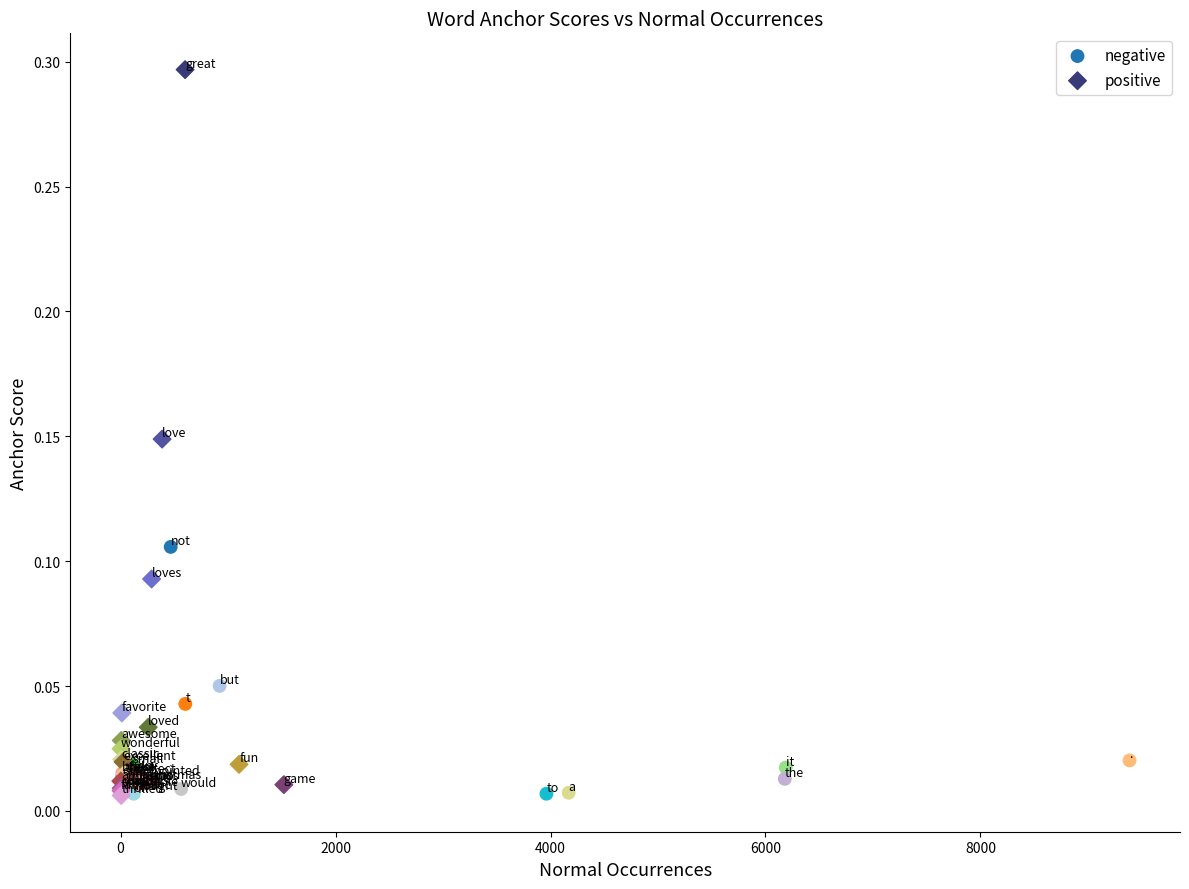

Which series has the widest spread of Y values?

positive